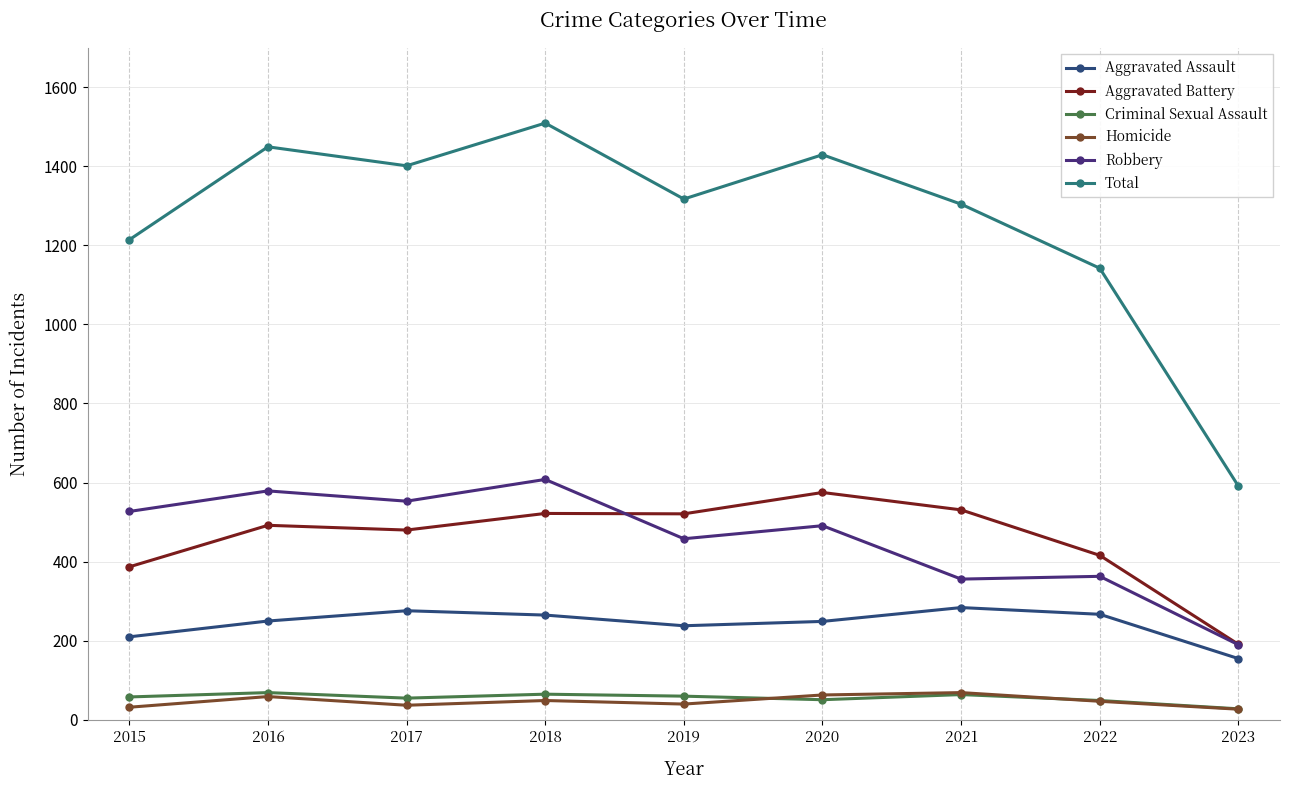

What is the smallest value displayed?

27